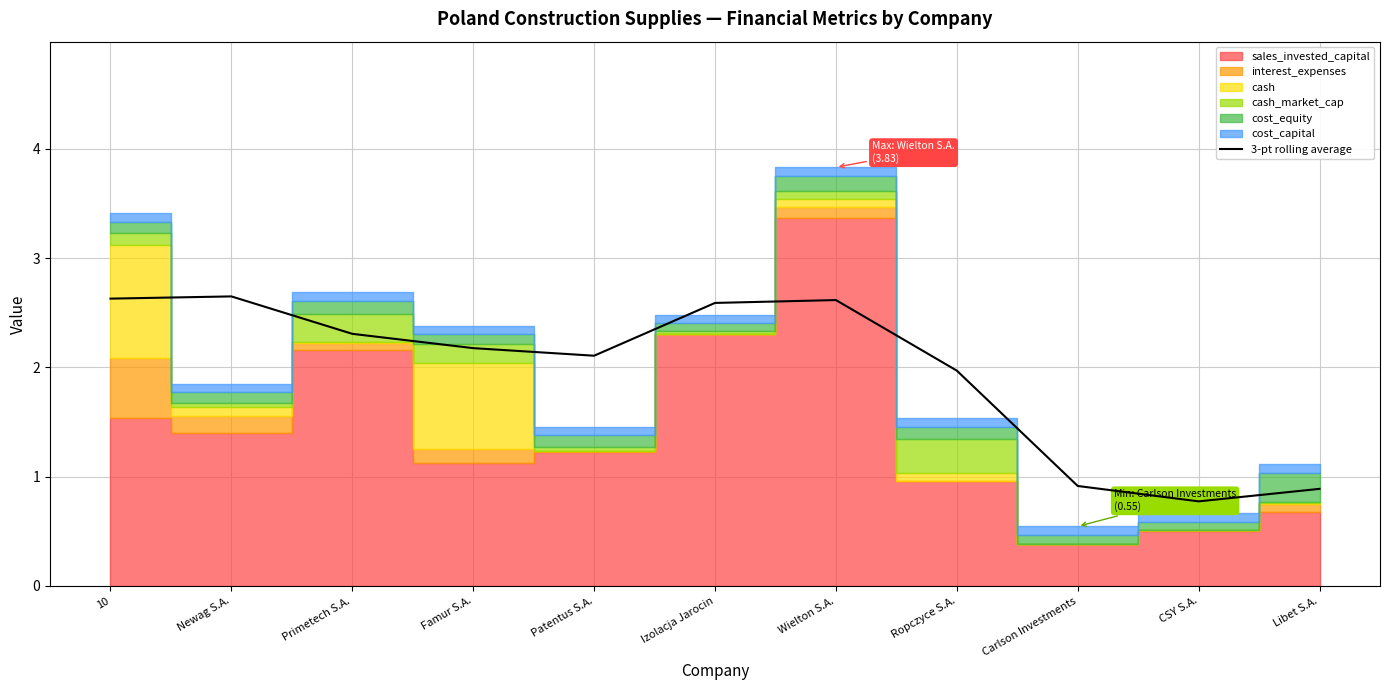

True or false: the data shows 0.7 at Ropczyce S.A..

False